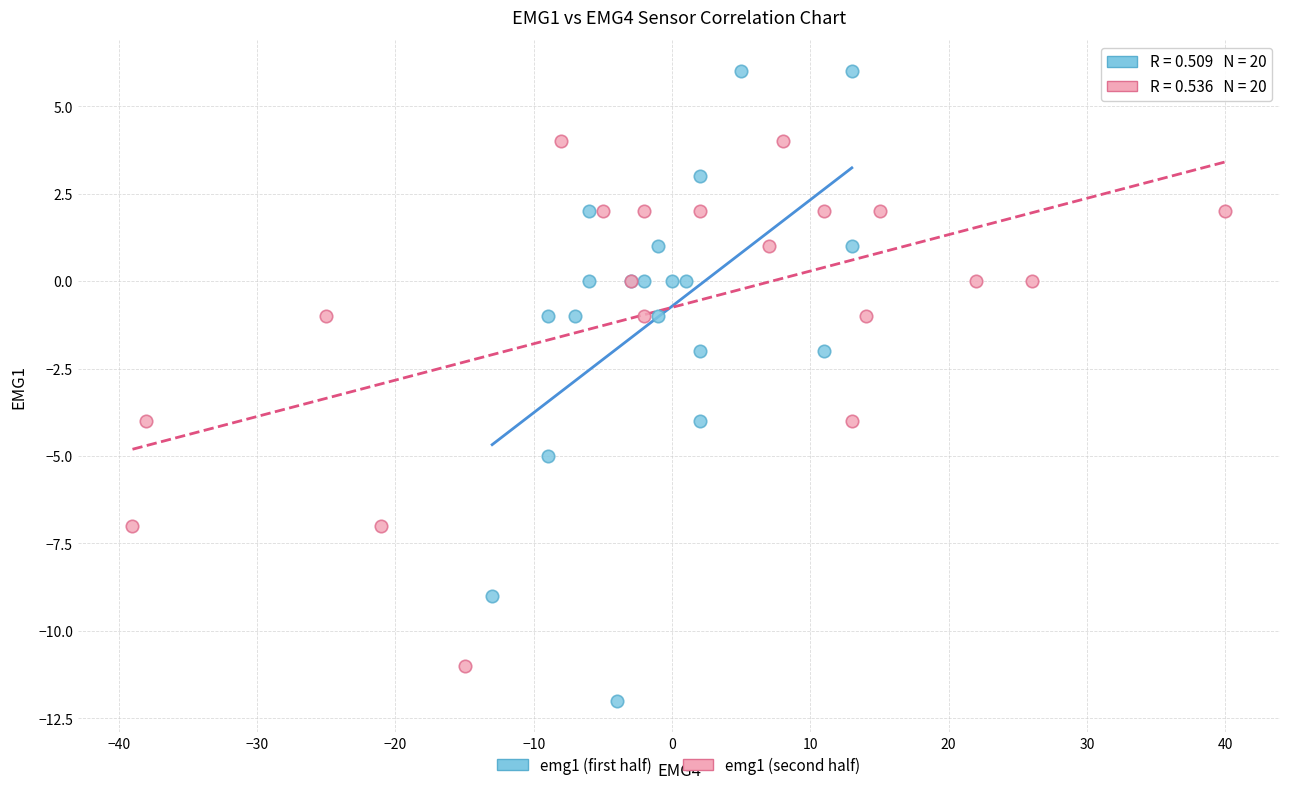

Which series has the widest spread of Y values?

emg1 (first half)